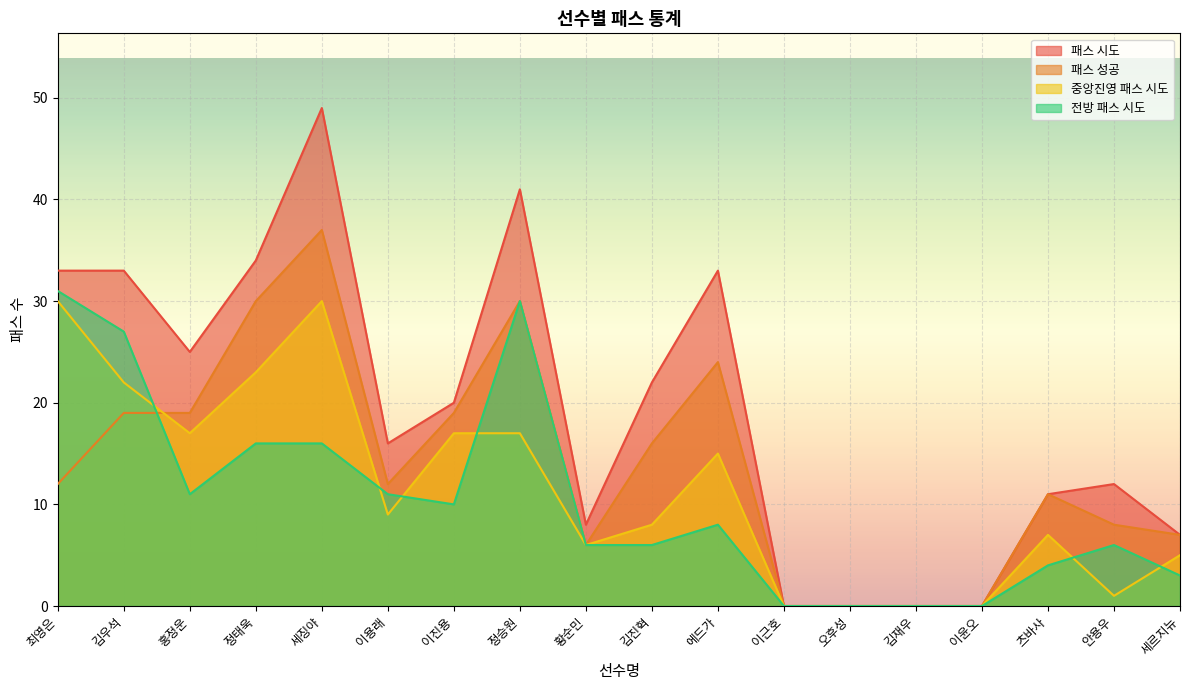

What is the sum of all 중앙진영 패스 시도 values?

207